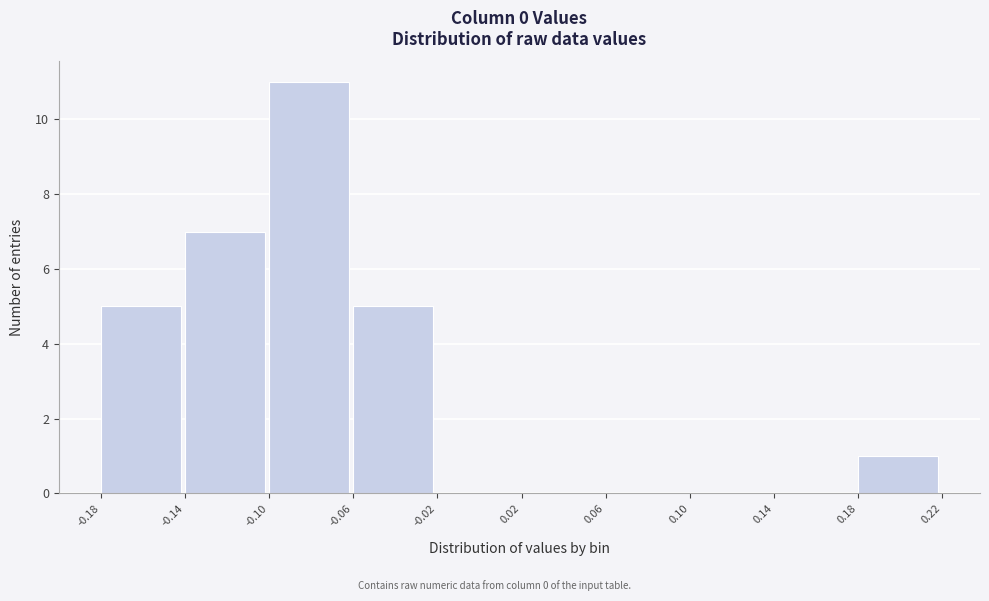

Reading left to right, list every bar in this chart as the range it spans on the x-axis followed by its height. The values are not printed on the chart, so give them approximately, as read against the axis.

-0.18 to -0.14: 5
-0.14 to -0.10: 7
-0.10 to -0.06: 11
-0.06 to -0.02: 5
-0.02 to 0.02: 0
0.02 to 0.06: 0
0.06 to 0.10: 0
0.10 to 0.14: 0
0.14 to 0.18: 0
0.18 to 0.22: 1